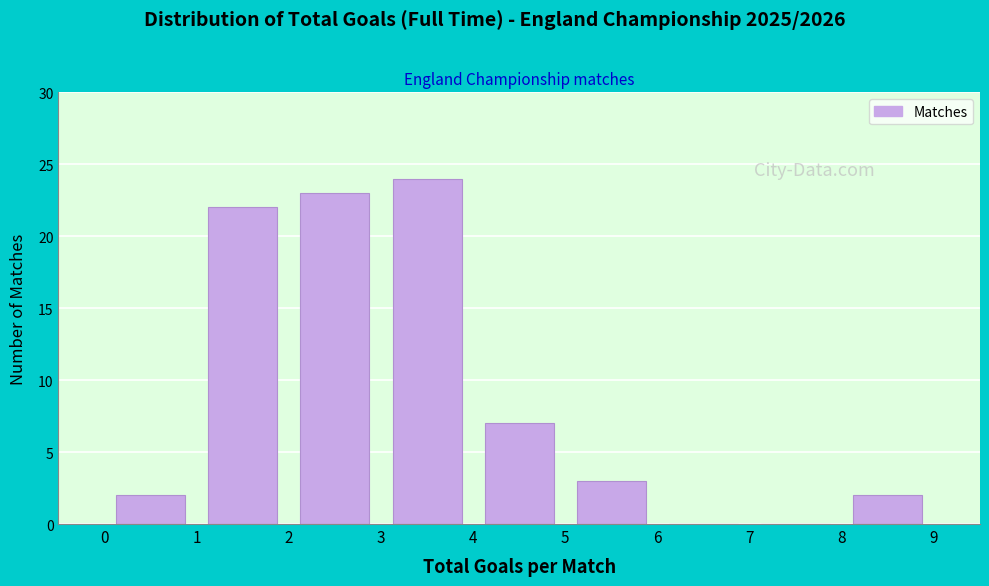

Which range on the x-axis has the tallest bar?

3 to 4